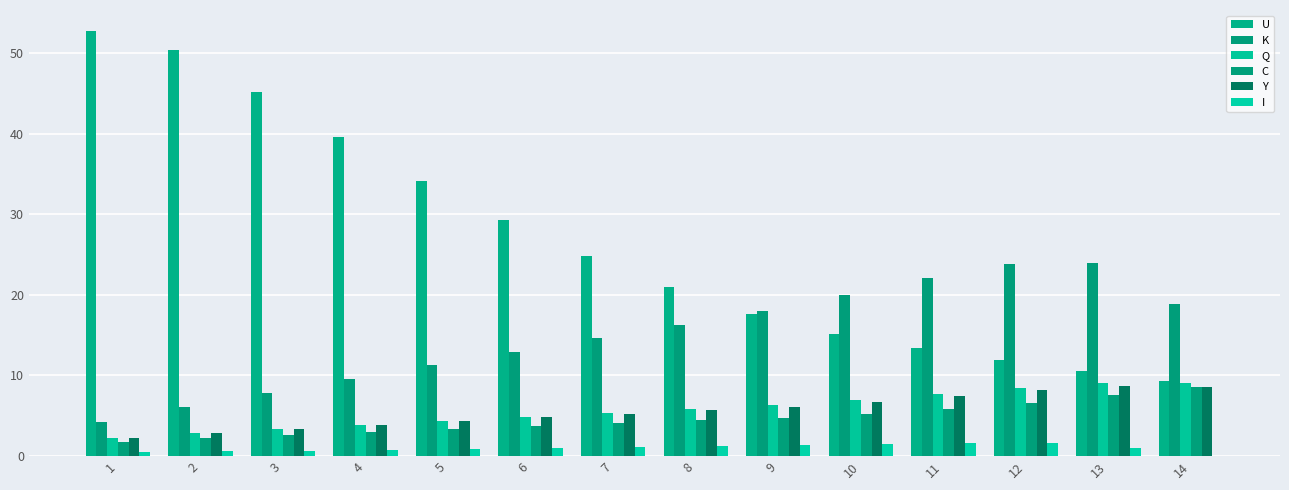

At which label is Y closest to 5?

6